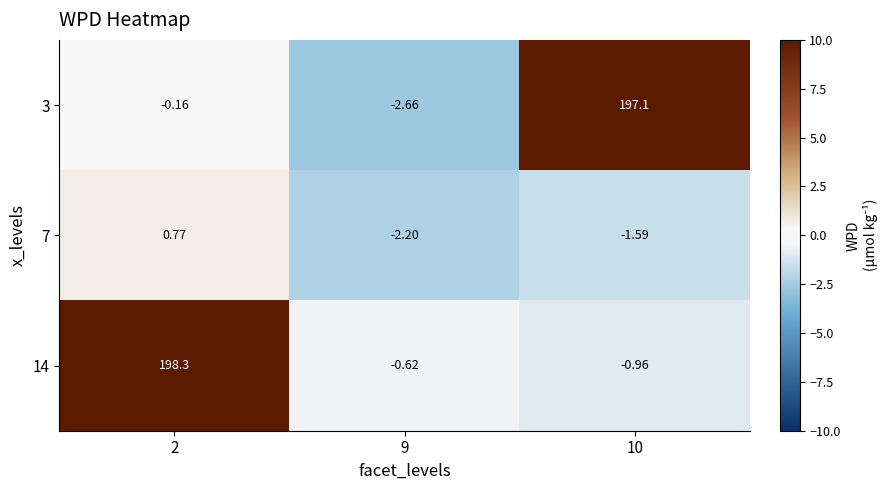

Is the value of 3 at 2 greater than the value of 7 at 10?

Yes